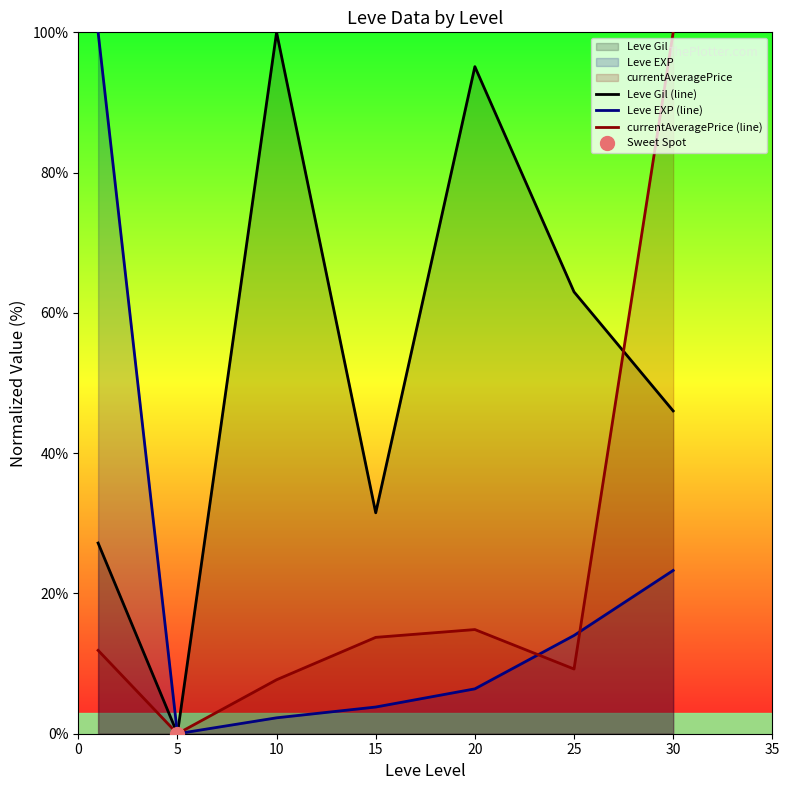

In Leve Gil (line), how many points are higher than both neighbors (excluding endpoints)?

2